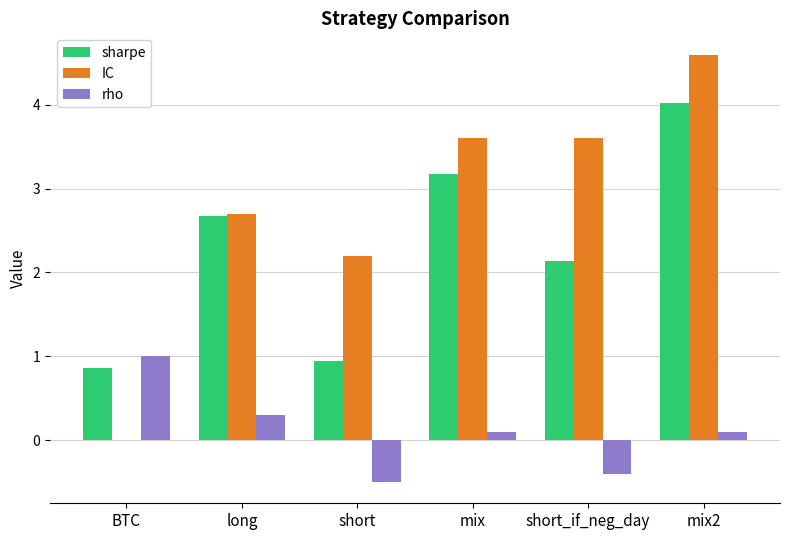

What is the spread (max minus min) of values at mix?

3.5